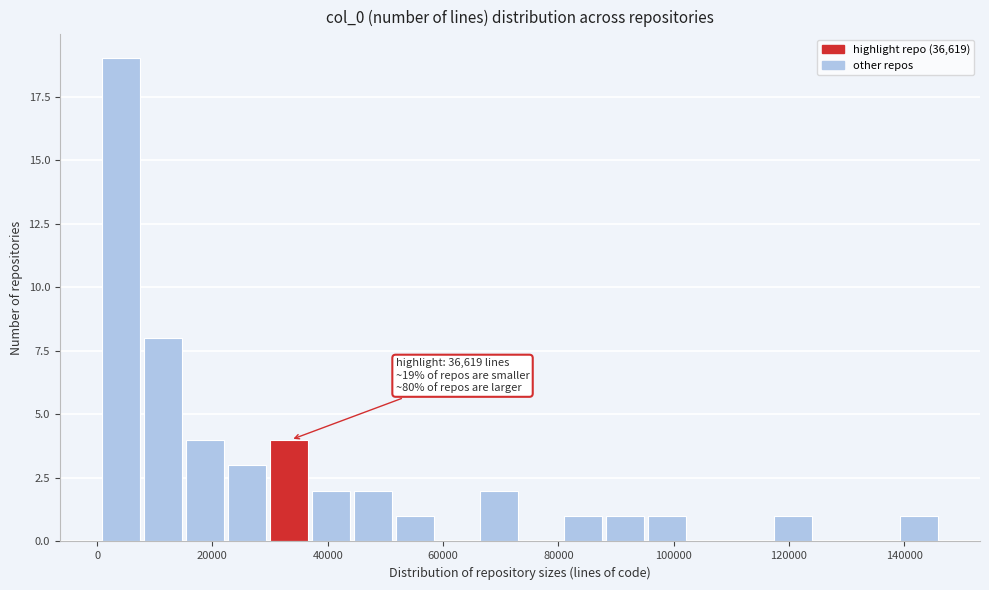

Around what value on the x-axis is the tallest bar? Give the approximate position of its centre, as read against the axis.

4000